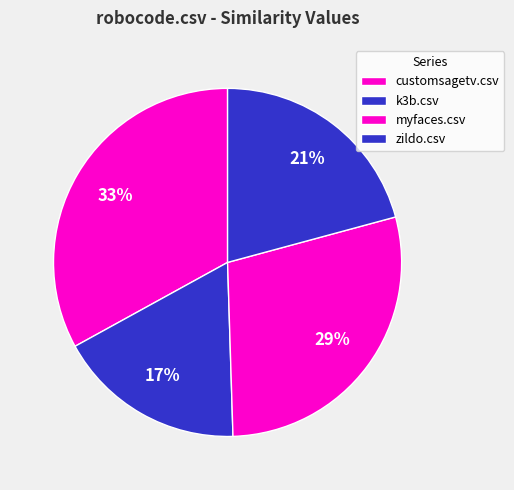

Does k3b.csv account for over 50% of the chart?

No